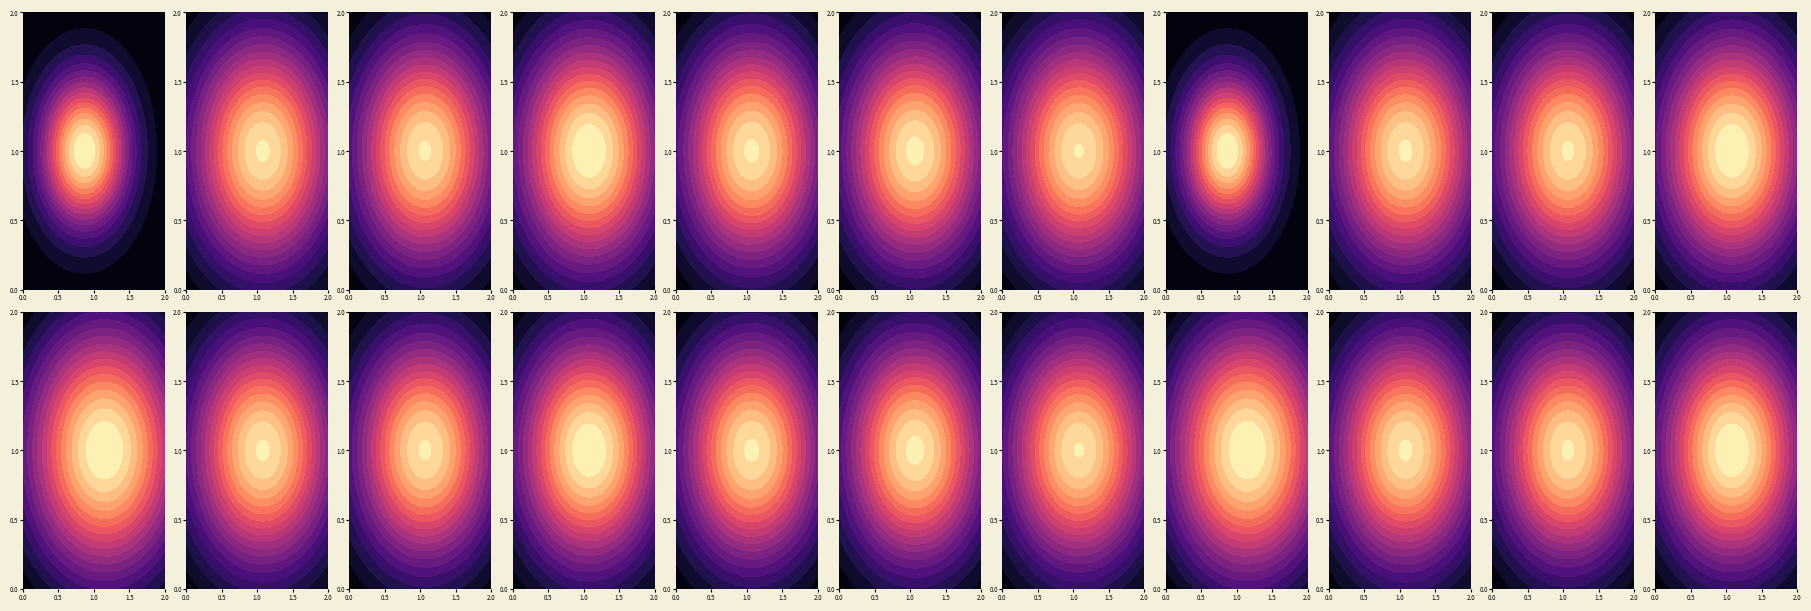

True or false: 20 has a value of 447 at 170.

False